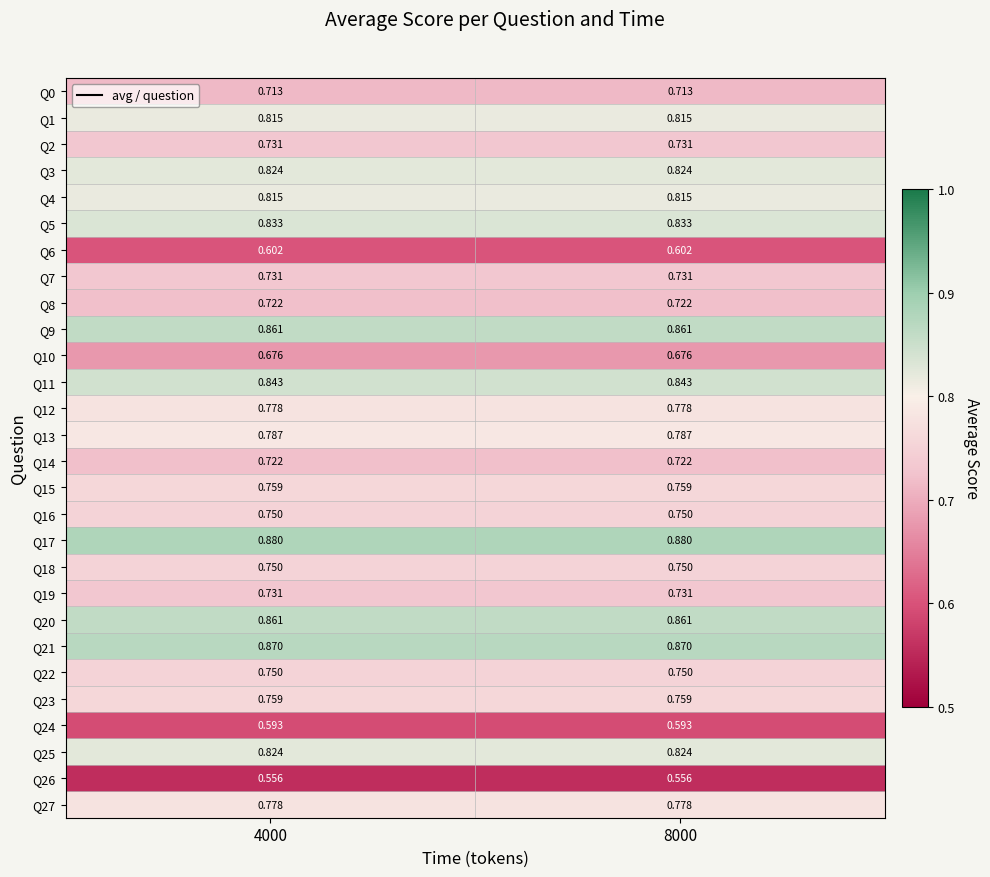

Is the value of Q3 at 4000 greater than the value of Q8 at 4000?

Yes